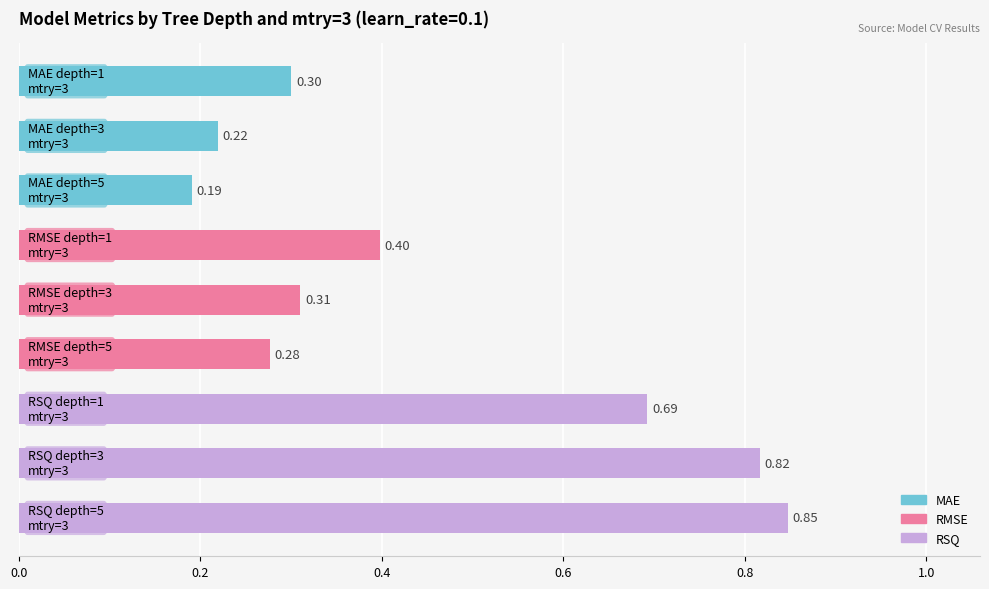

What is the difference between the second highest and minimum values?

0.6